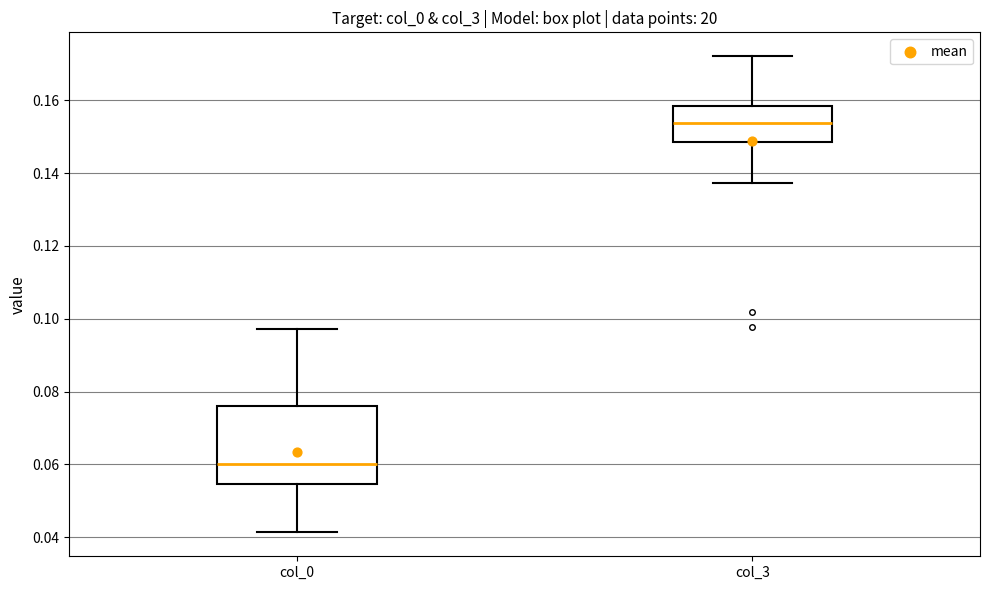

Reading left to right, transcribe this box plot: for each box, give where its median line is, the range the box spans, and where its two whiskers end, as read against the y-axis. The values are not printed on the chart, so give them approximately, as read against the axis.

col_0: median 0.060, box 0.054 to 0.076, whiskers 0.042 to 0.098
col_3: median 0.154, box 0.148 to 0.158, whiskers 0.138 to 0.172